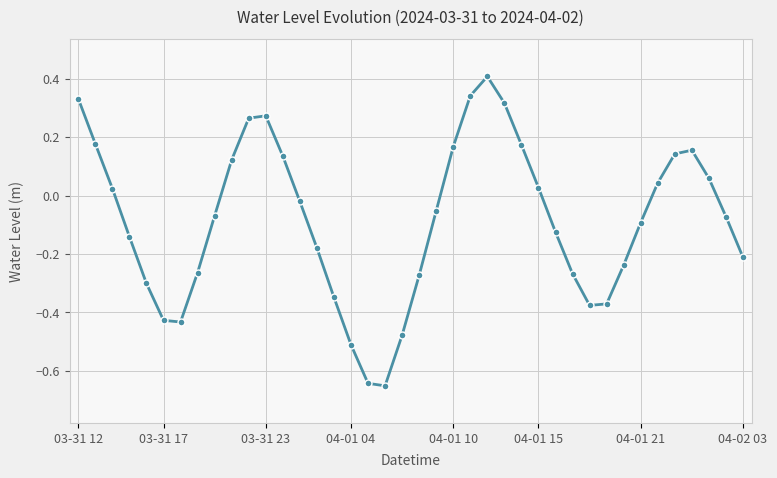

What is the maximum value shown in the chart?

0.4